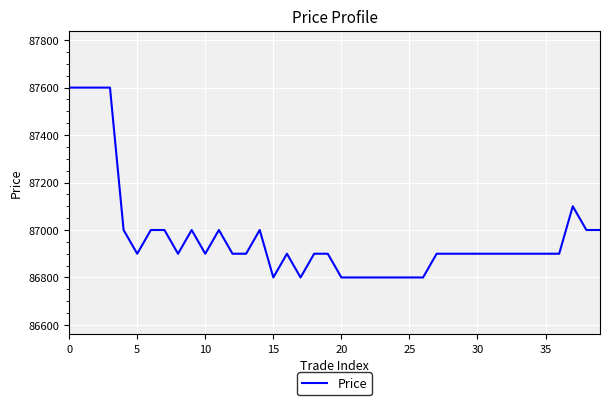

What is the difference between the maximum and minimum values?

800